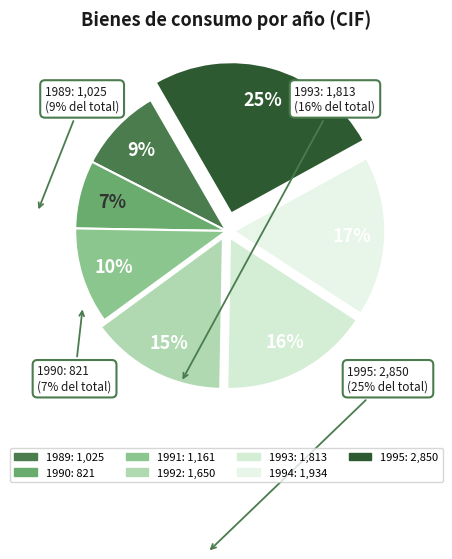

Rank the categories by value from highest to lowest.

1995, 1994, 1993, 1992, 1991, 1989, 1990